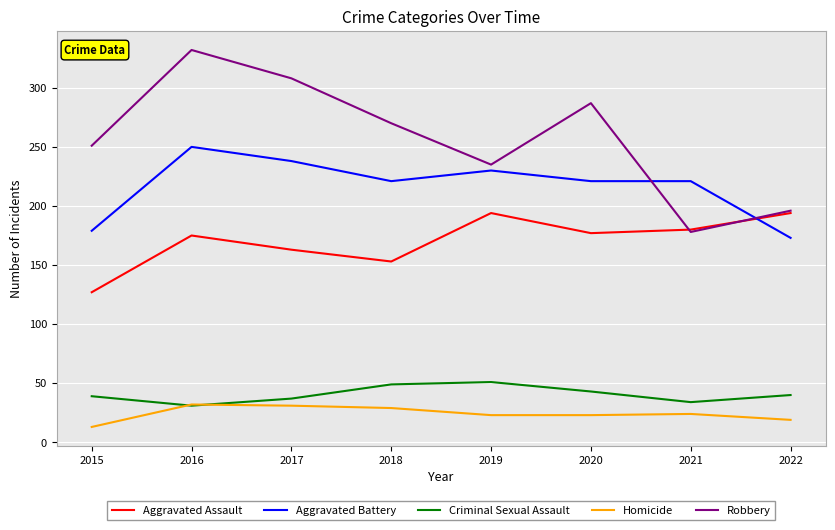

Which category has the lowest value in the Aggravated Assault series?

2015